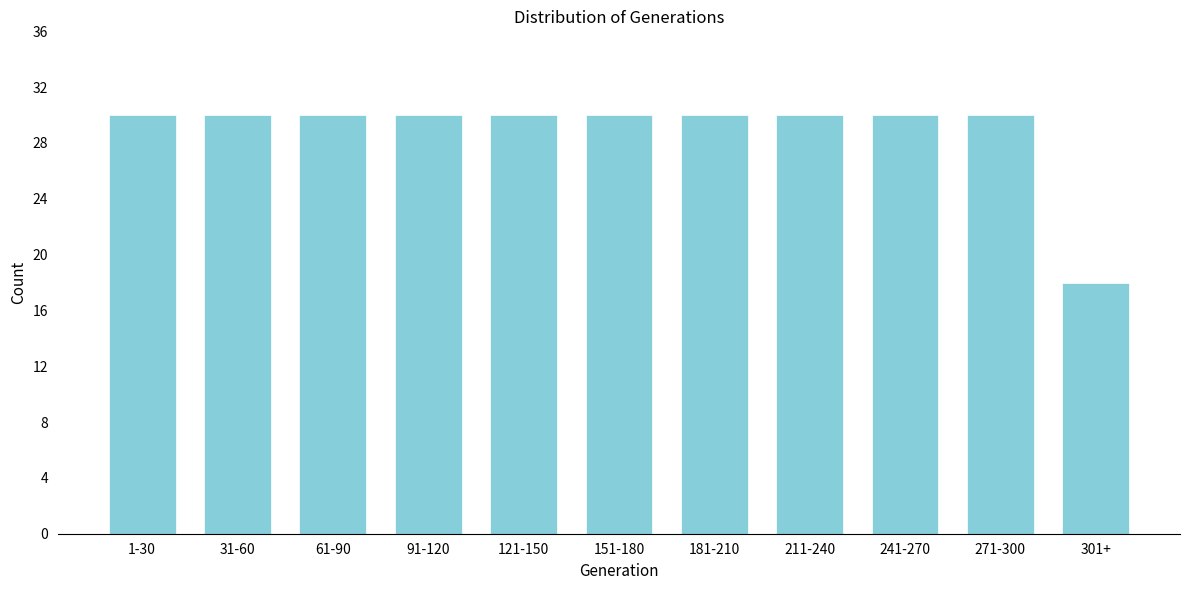

Reading right to left, list all the values displayed in this chart.

18	30	30	30	30	30	30	30	30	30	30